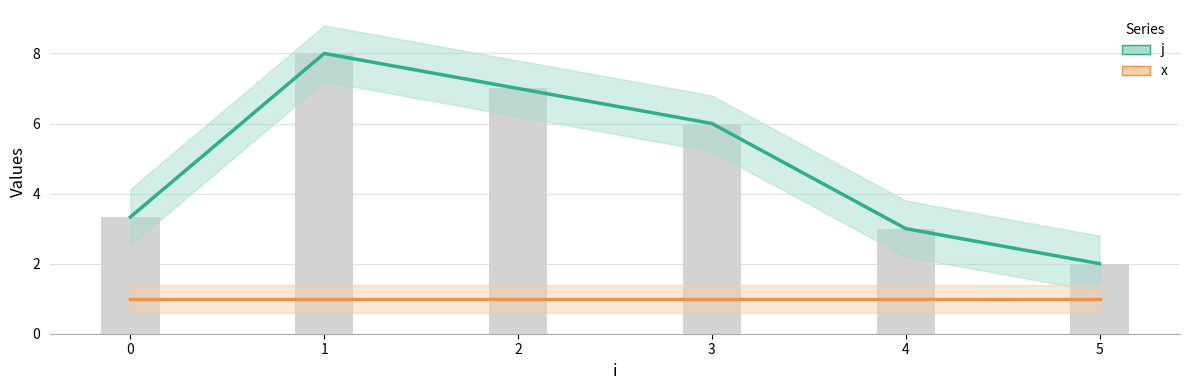

What is the maximum value for x?

1.0